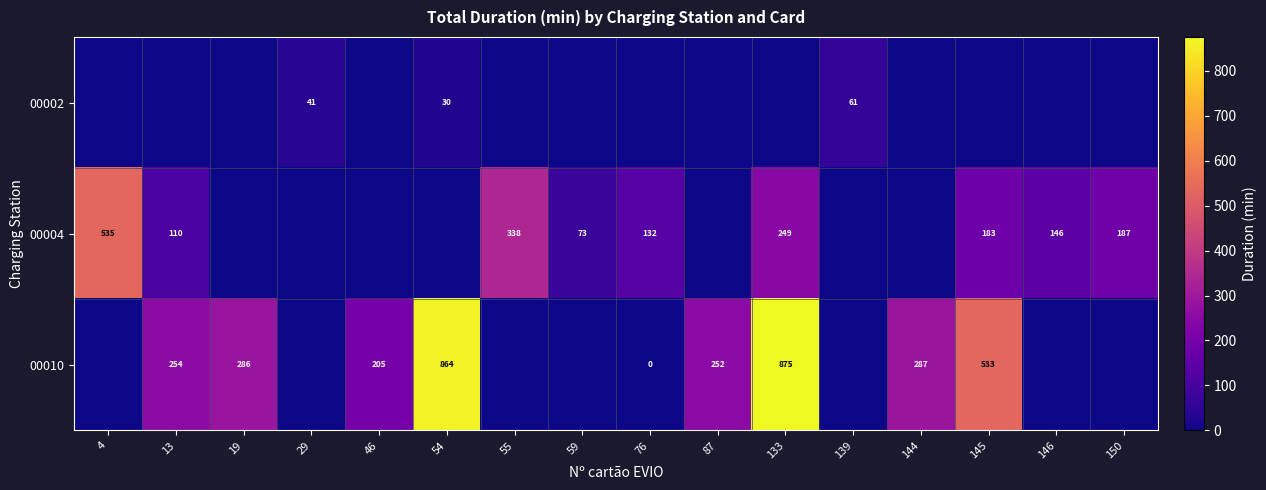

At how many categories does at least one series exceed 242?

9